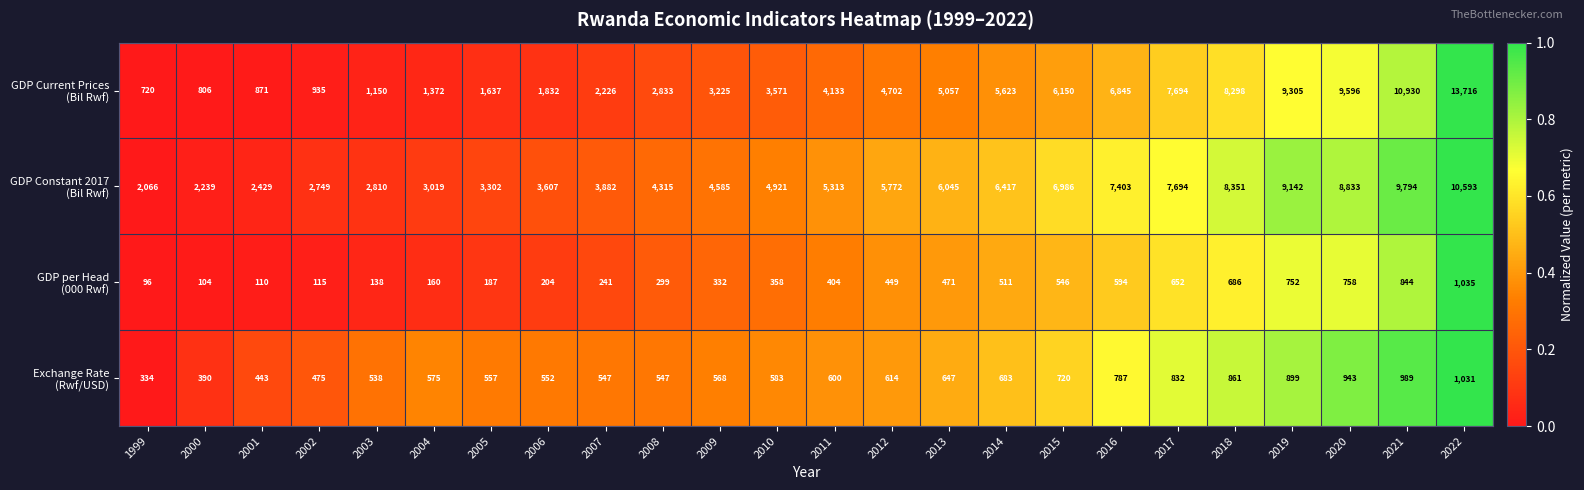

At how many categories does at least one series exceed 7812?

5